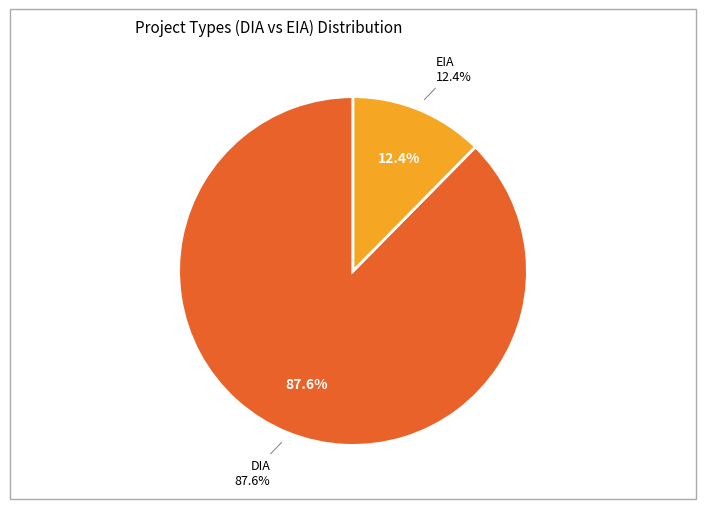

What is the majority slice?

DIA